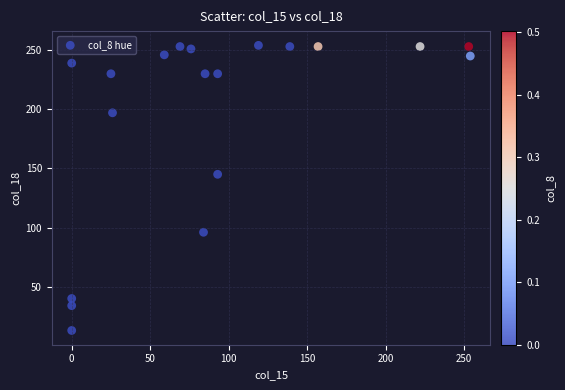

What Y value in the scatter plot is closest to 133?

145